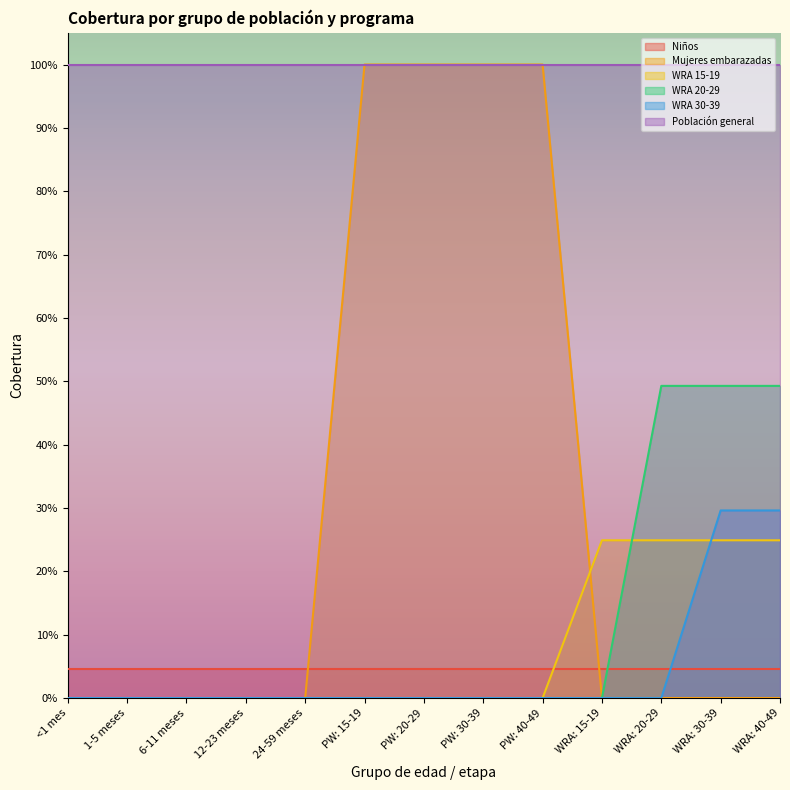

Between which two adjacent categories do WRA 15-19 and WRA 20-29 first intersect?

WRA: 15-19 and WRA: 20-29